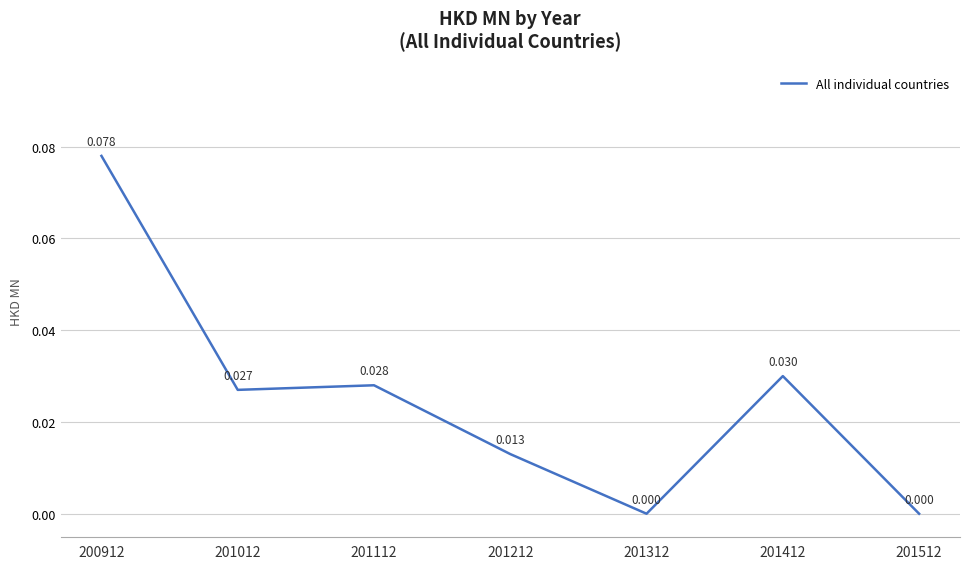

Between 201312 and 201012, which is larger?

201012